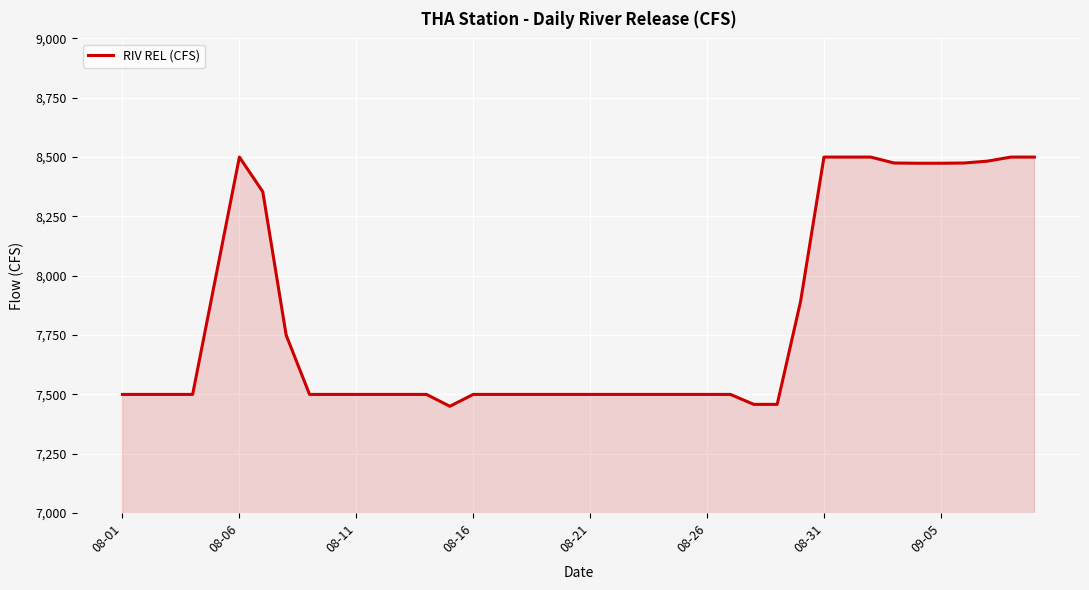

What is the maximum value shown in the chart?

8500